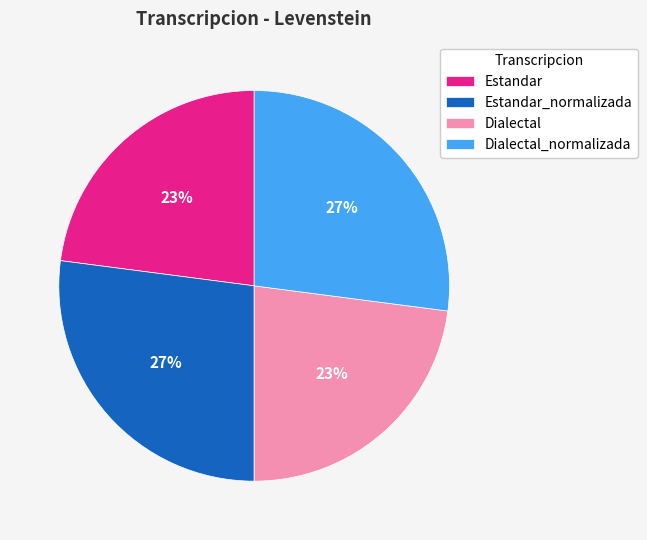

Approximately how many times larger is the value at Dialectal_normalizada compared to Dialectal?

1.2